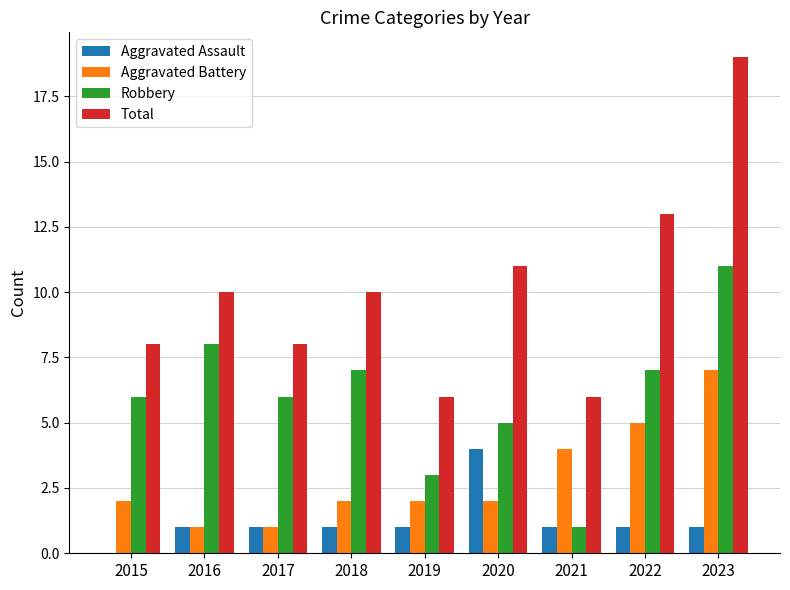

Which category has the highest value in the Aggravated Assault series?

2020